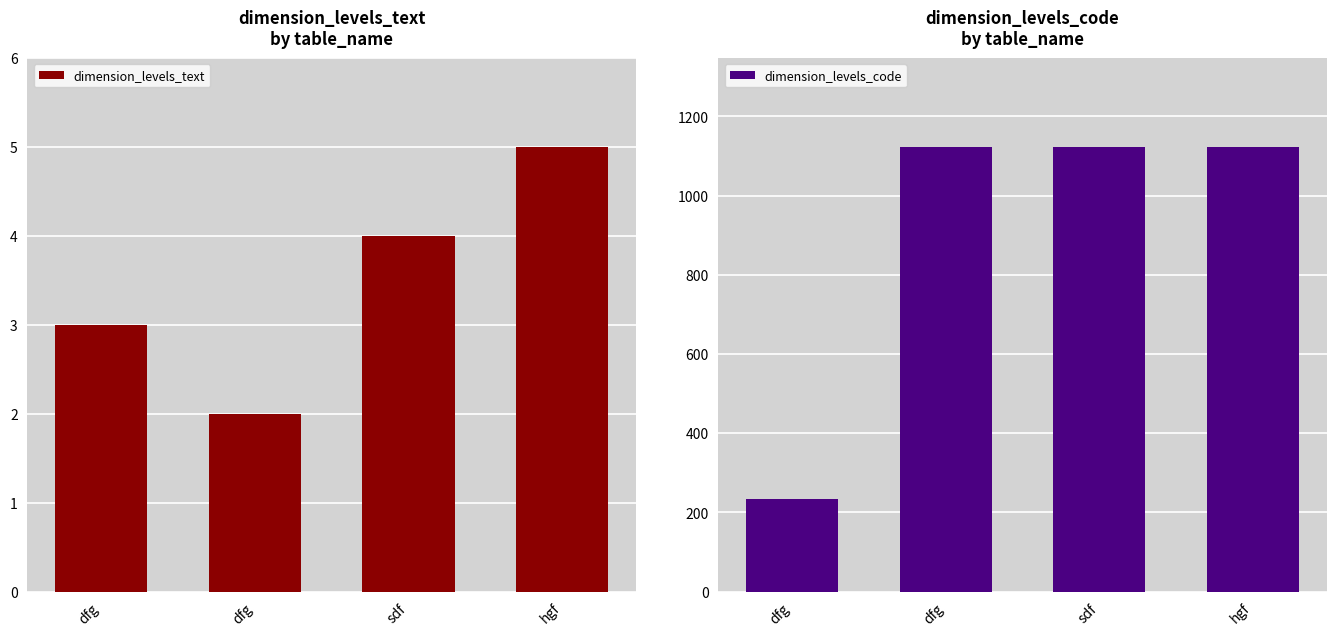

What are all the series names shown in the legend?

dimension_levels_text, dimension_levels_code